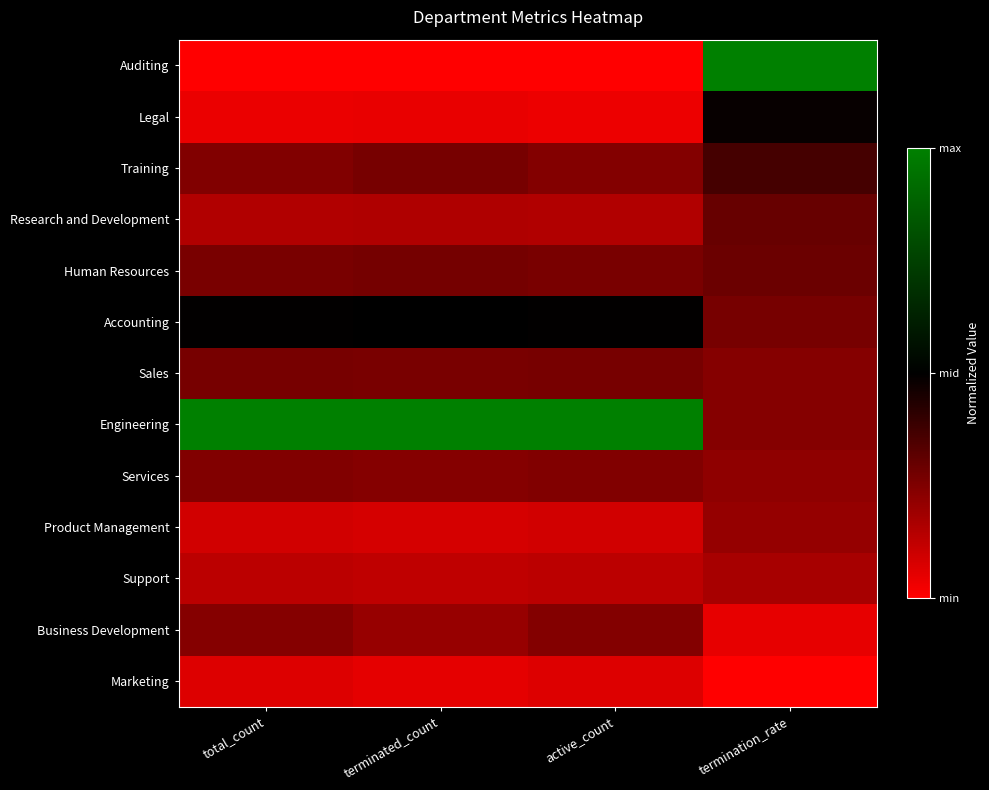

At which category is the sum across all series the highest?

termination_rate